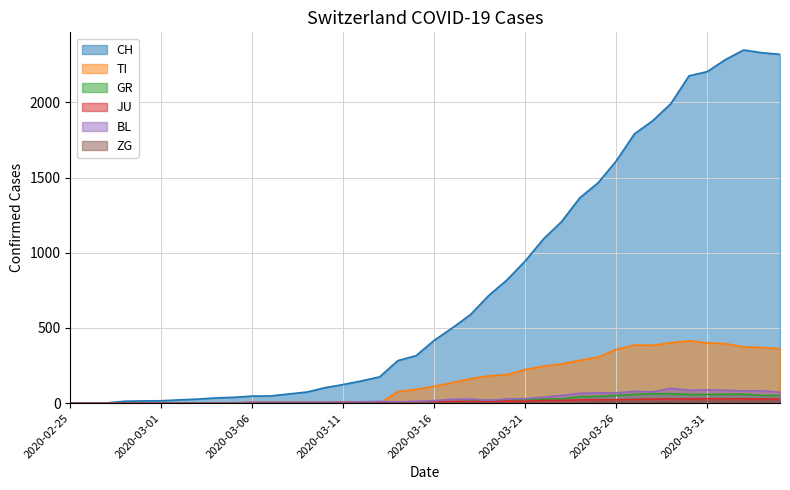

True or false: BL and GR intersect in this chart.

False